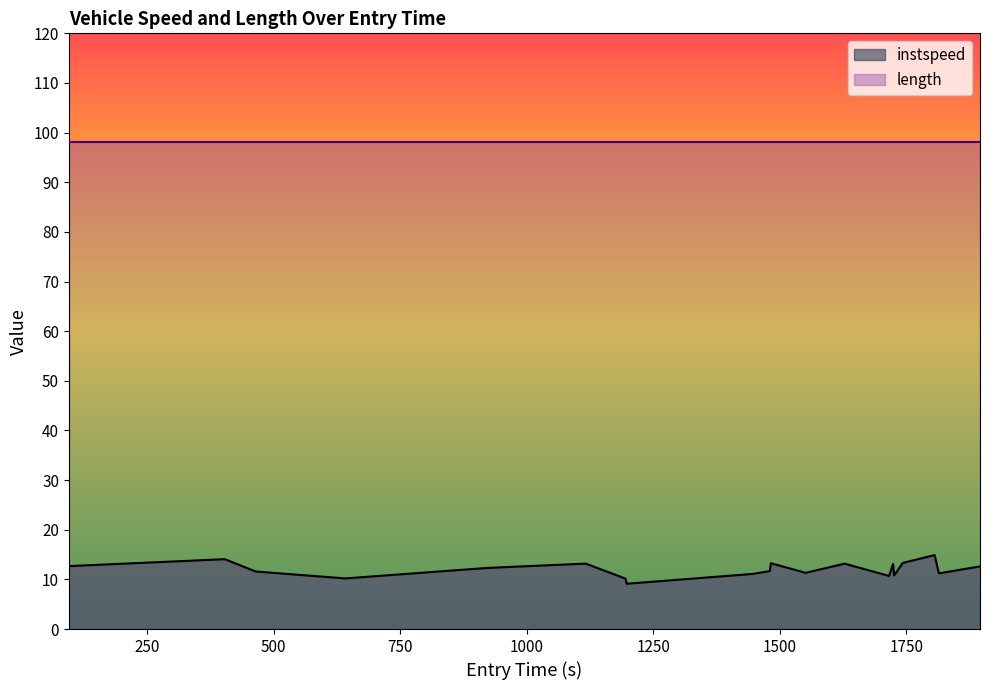

How many values exceed 12?

10